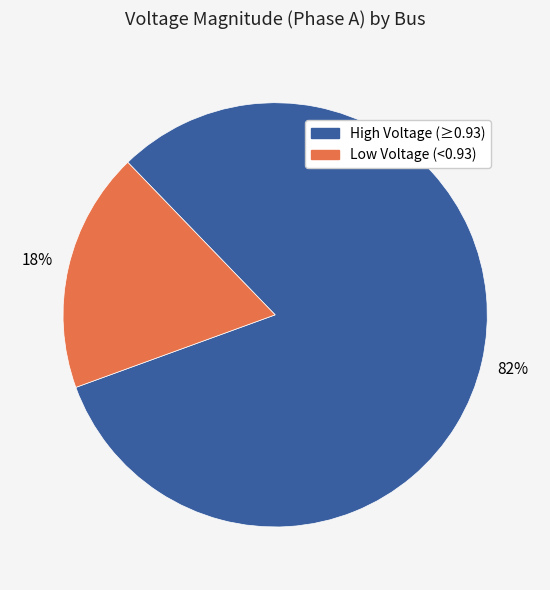

Is there any slice that represents more than half of the pie?

Yes